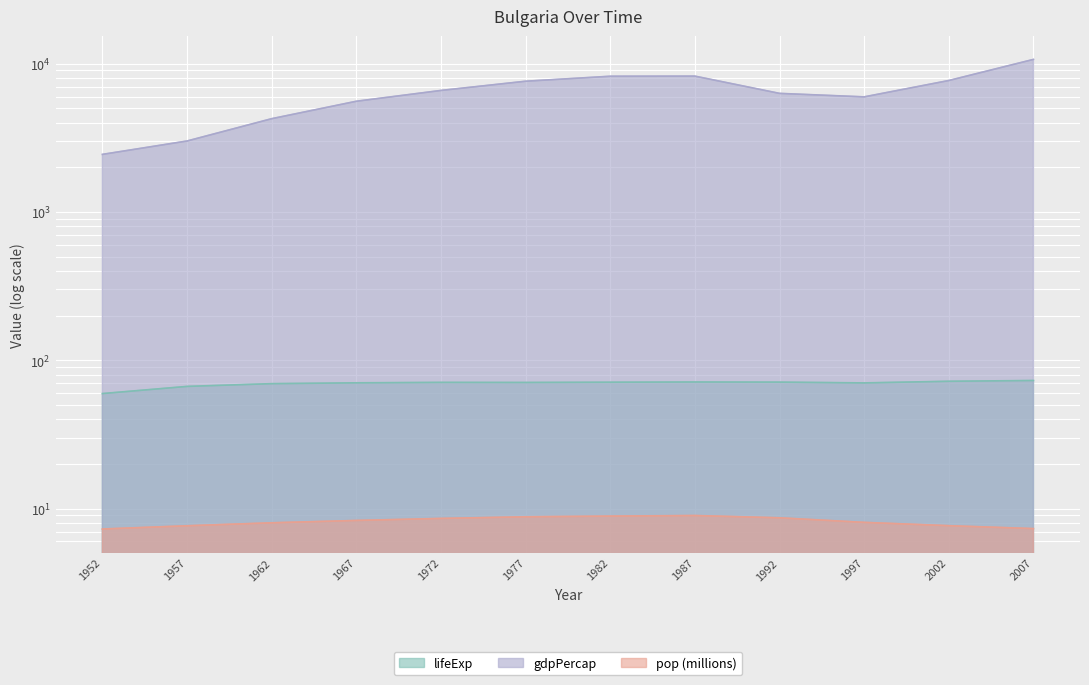

True or false: pop and lifeExp intersect in this chart.

False